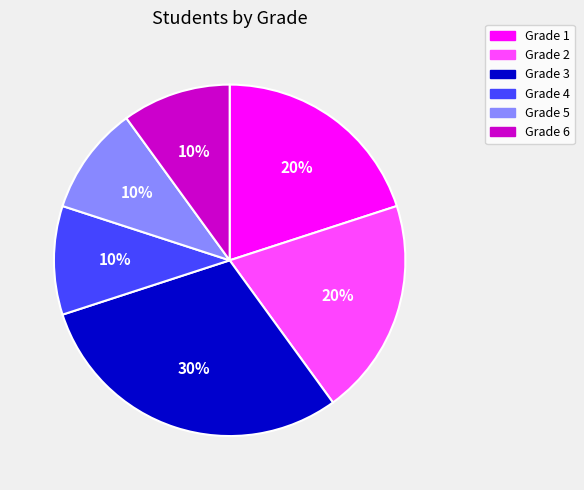

Is Grade 6 the majority of the pie?

No